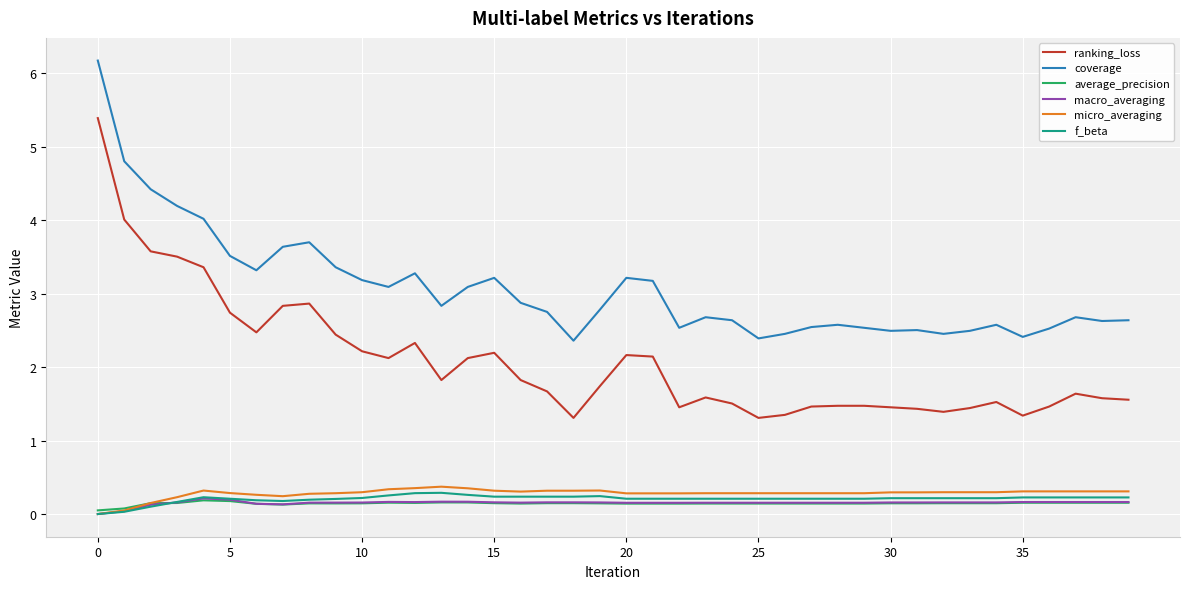

Which series has the largest range (max minus min)?

ranking_loss